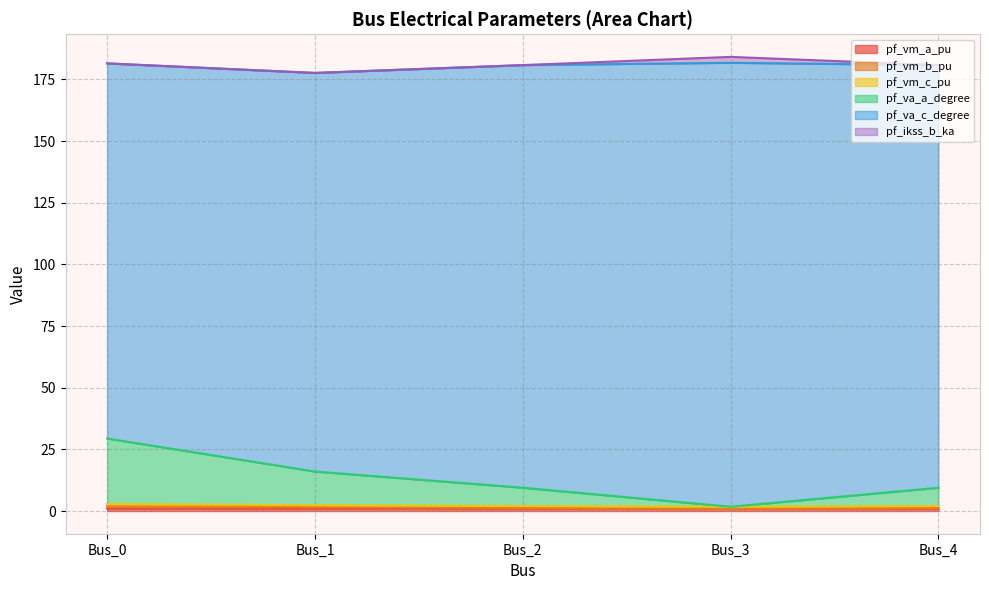

Does the chart display data point markers on the line(s)?

No